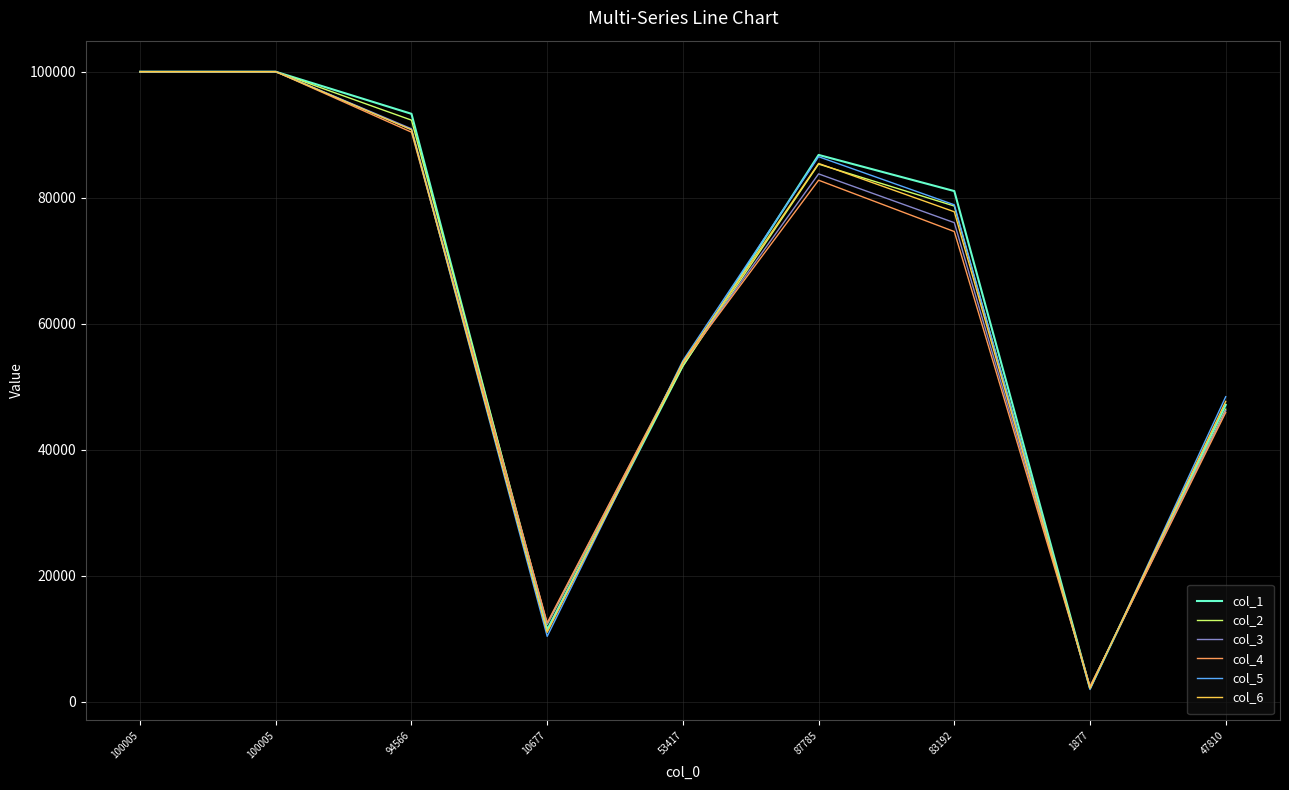

Rank the series by their maximum value, from highest to lowest.

col_5, col_4, col_2, col_3, col_6, col_1